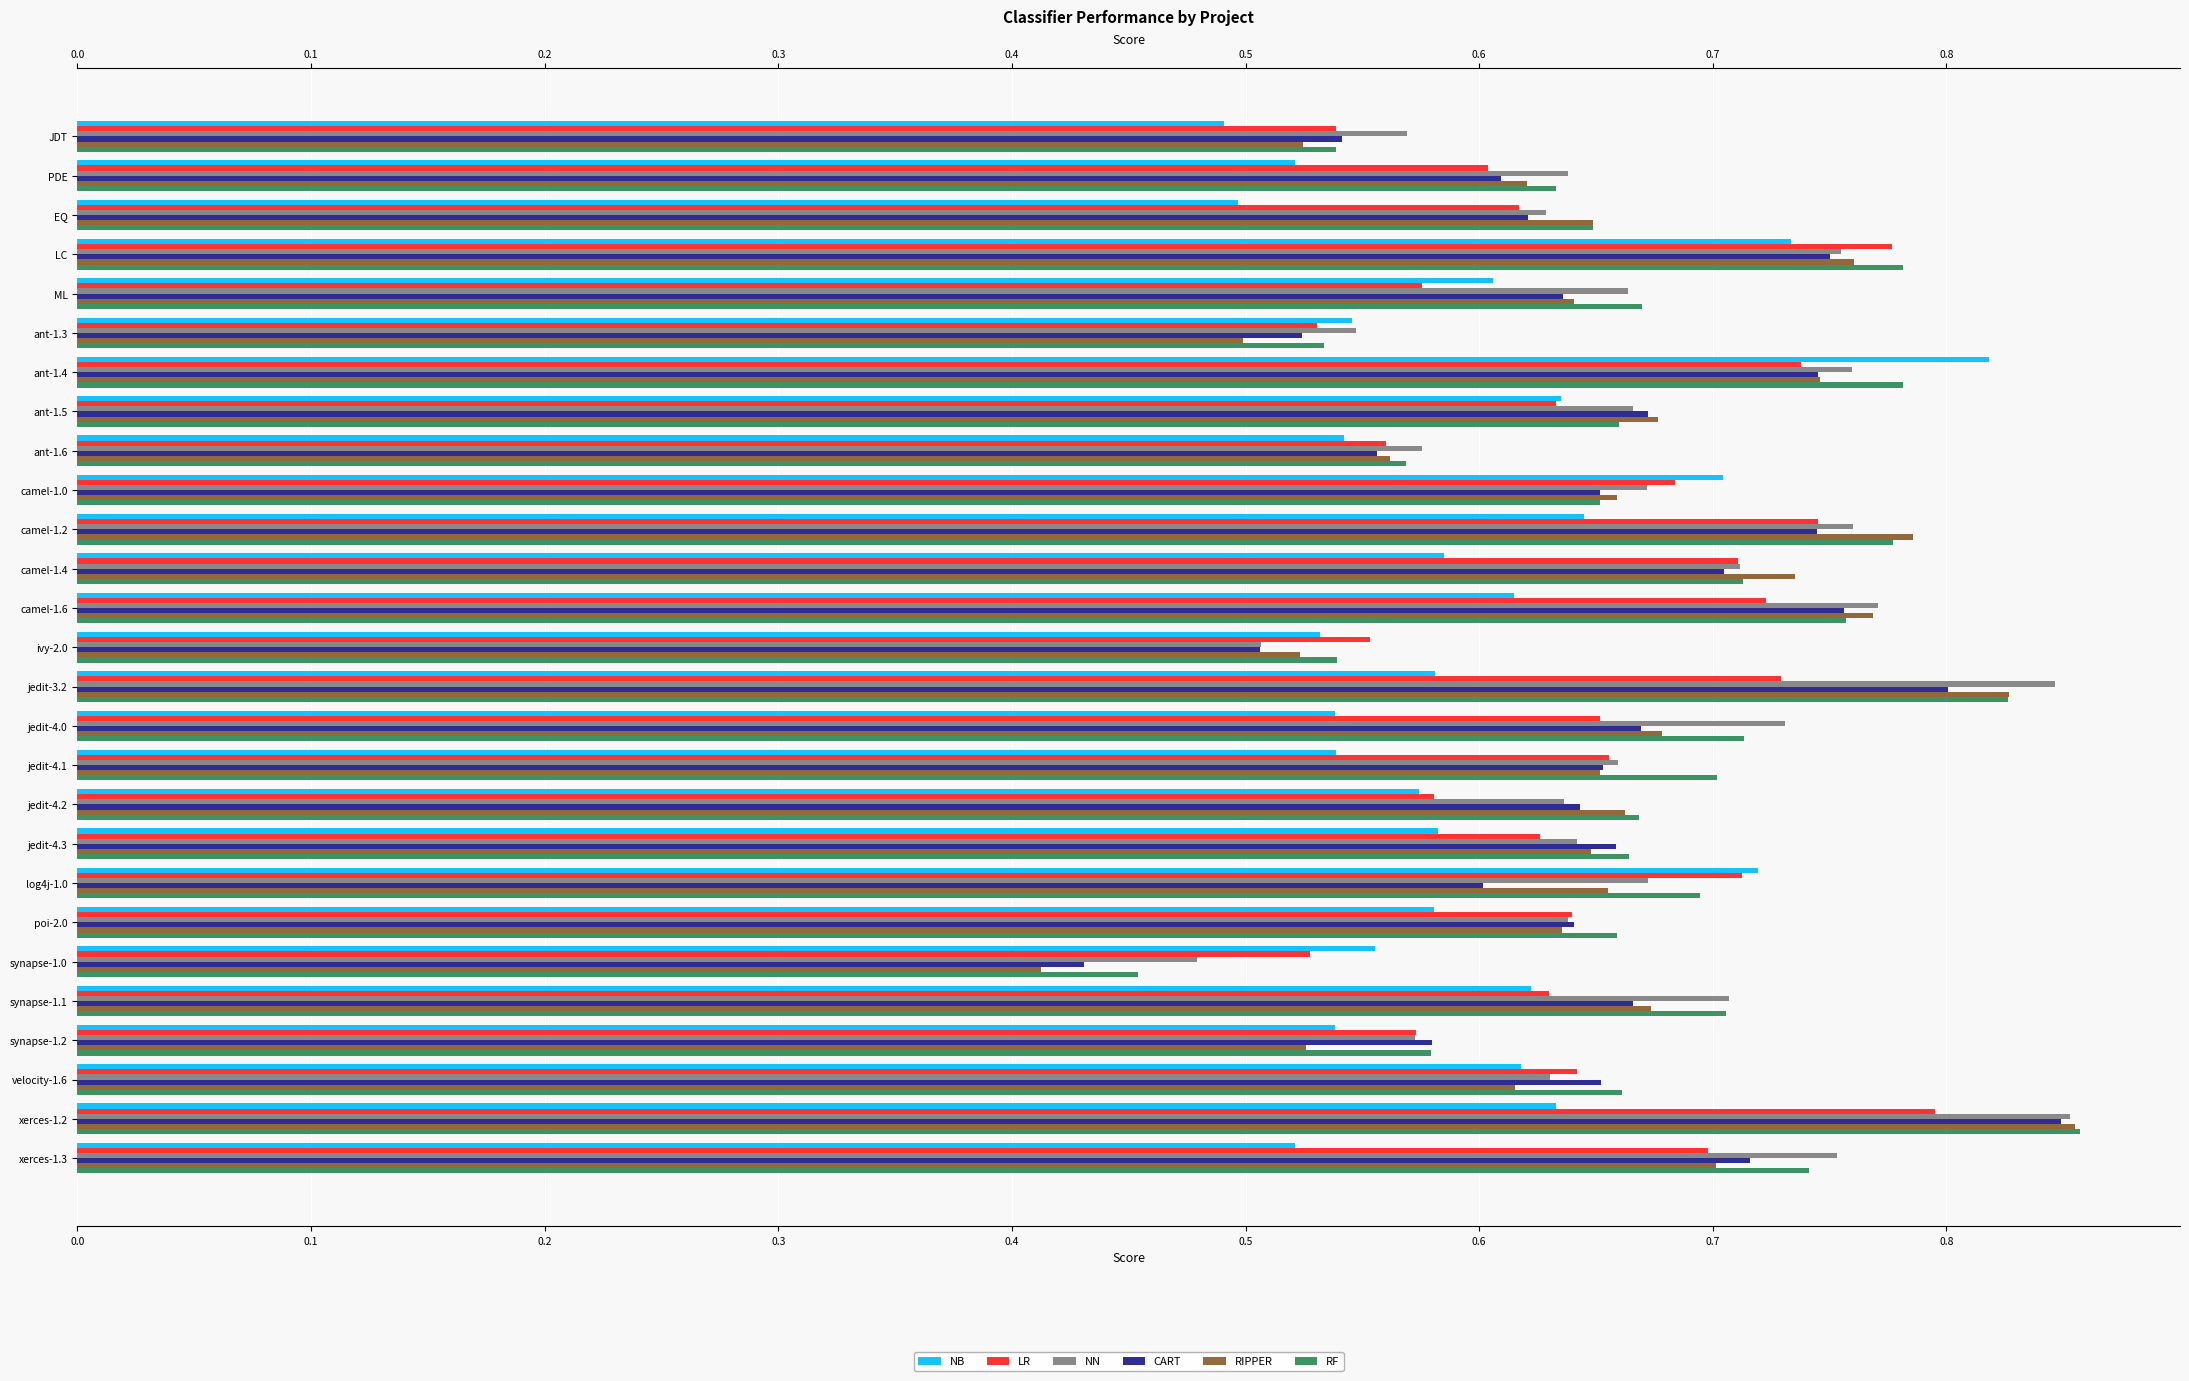

What is the sum of all NB values?

16.1